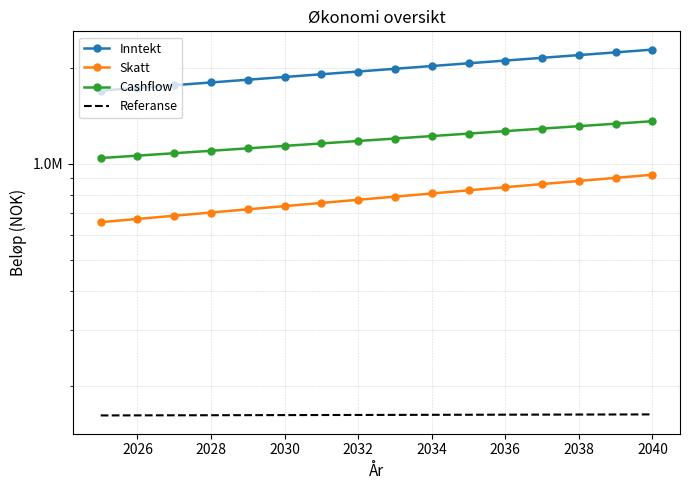

At which label does Inntekt first exceed 1991234?

2040